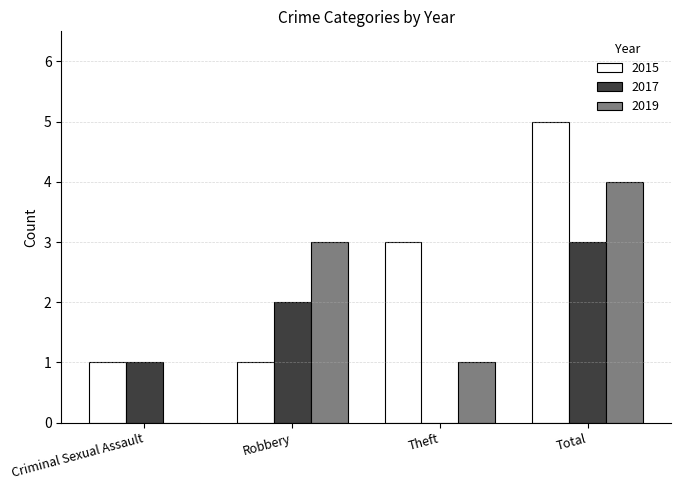

What is the total value across all series at Robbery?

6